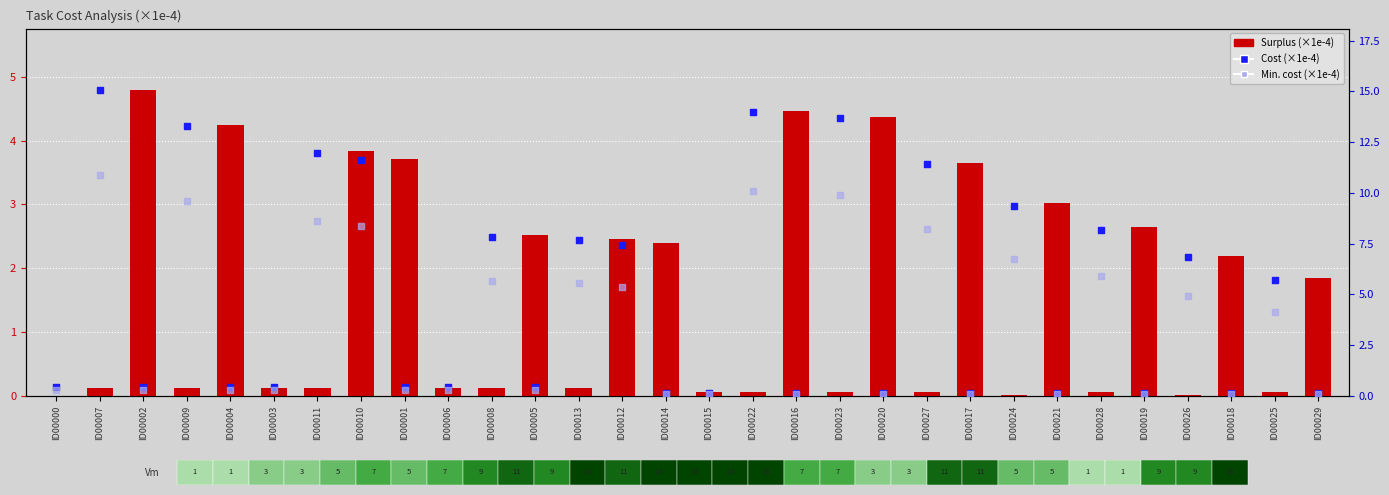

Which series has the largest total across all categories?

Cost